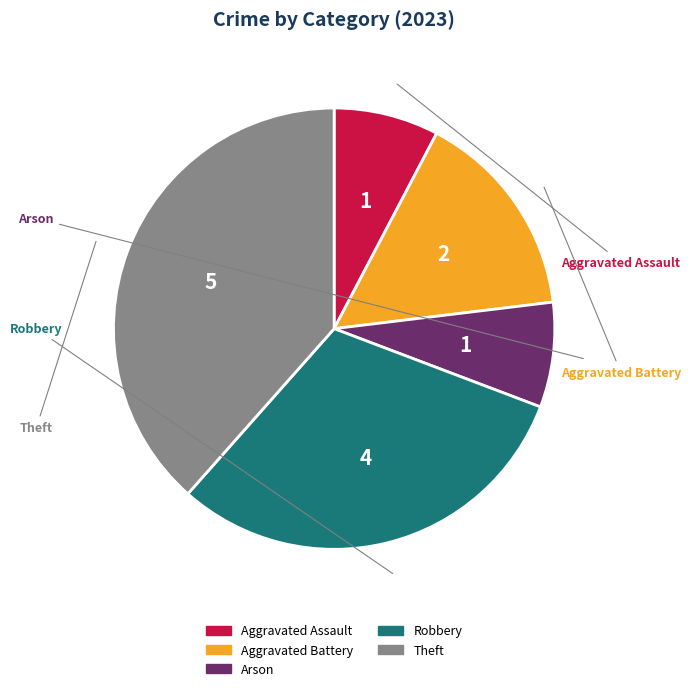

What is the largest slice in the pie chart?

Theft